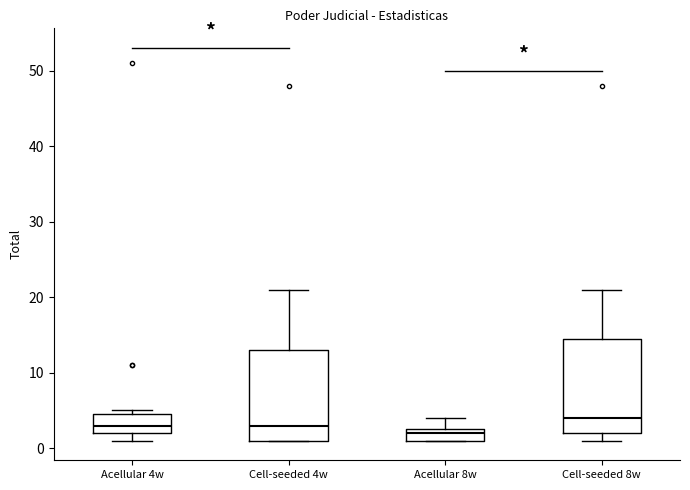

Where is the lower edge of the box for Acellular 4w on the y-axis? The values are not printed on the chart, so give them approximately, as read against the axis.

2